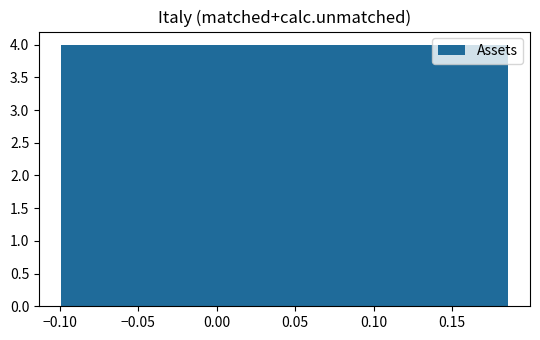

Reading left to right, transcribe this chart: for each bar, give the range it covers on the x-axis and its height. Neither the bar edges nor the heights are printed on the chart, so give them approximately, as read against the axes.

-0.100 to -0.070: 4
-0.070 to -0.040: 4
-0.040 to -0.015: 4
-0.015 to 0.015: 4
0.015 to 0.045: 4
0.045 to 0.070: 4
0.070 to 0.100: 4
0.100 to 0.130: 4
0.130 to 0.155: 4
0.155 to 0.185: 4